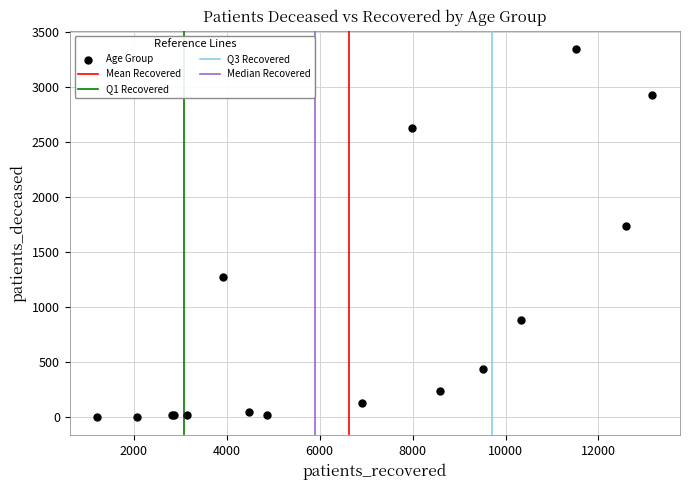

What Y value in the scatter plot is closest to 1675?

1739